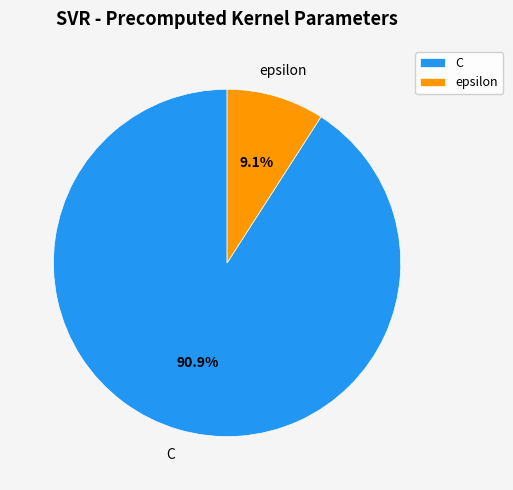

Count the number of slices in the pie.

2